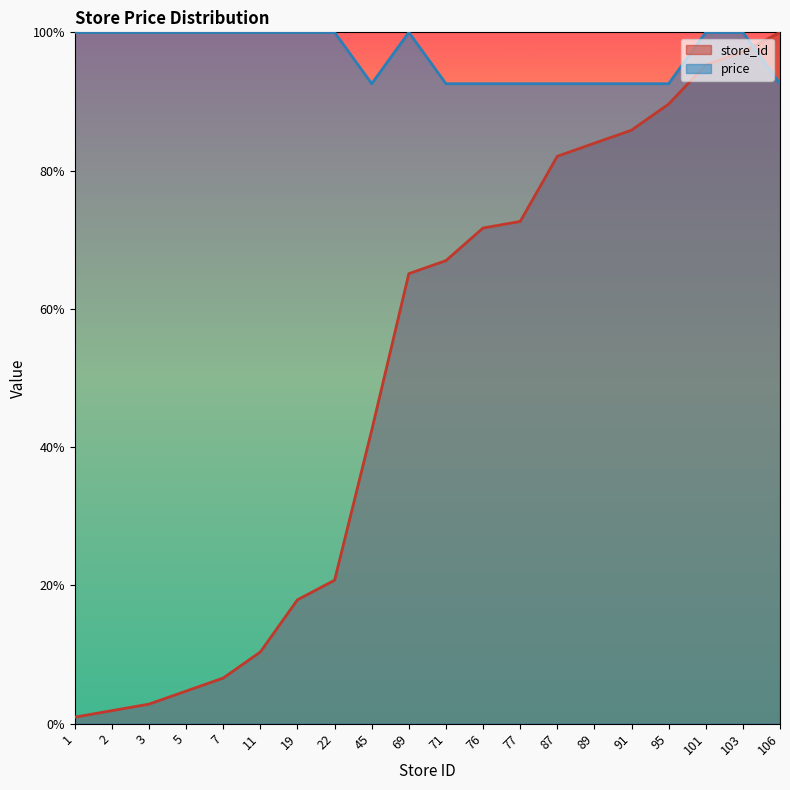

Is it true that store_id equals 2.8 at 3?

True